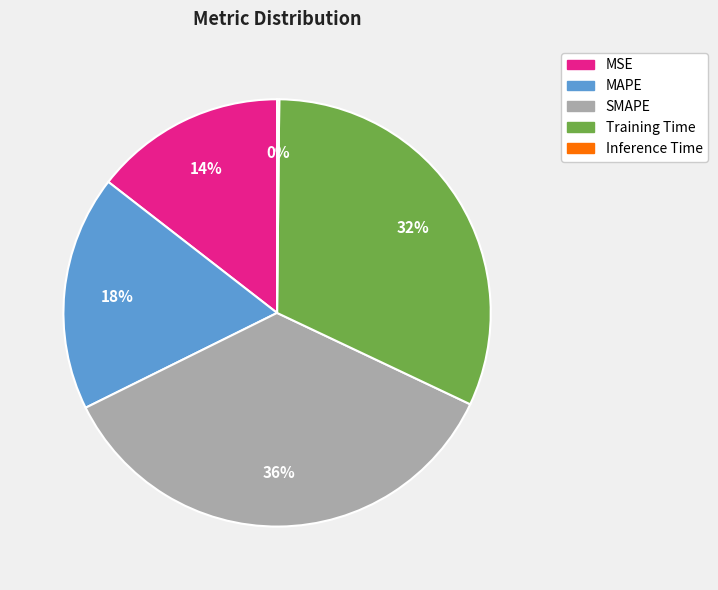

What is the ratio of the value at Training Time to the value at MAPE?

1.8